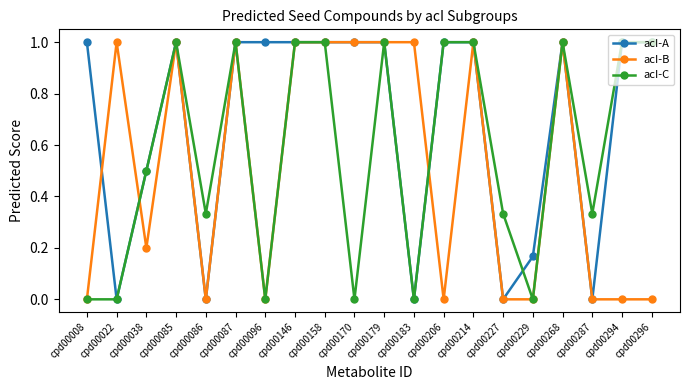

At which category does acI-A reach its first local peak?

cpd00085